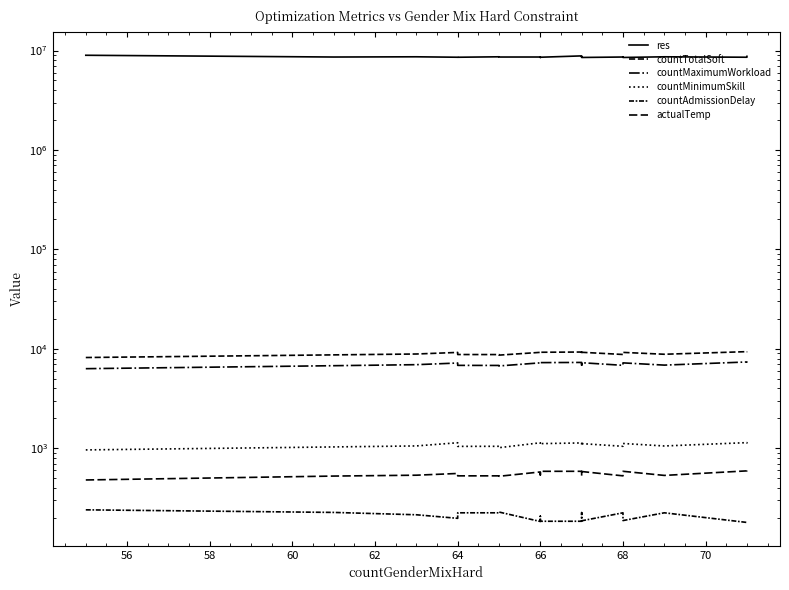

Which series has the largest total across all categories?

res